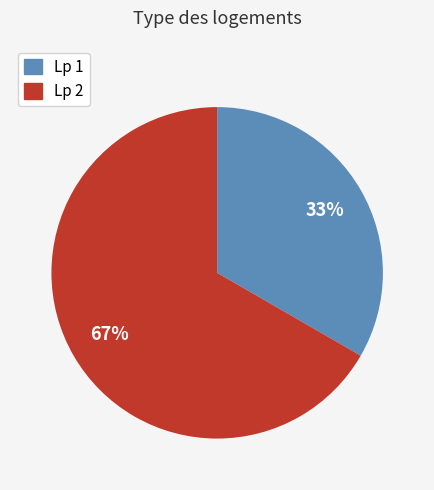

Rank the categories by value from lowest to highest.

Lp 1, Lp 2